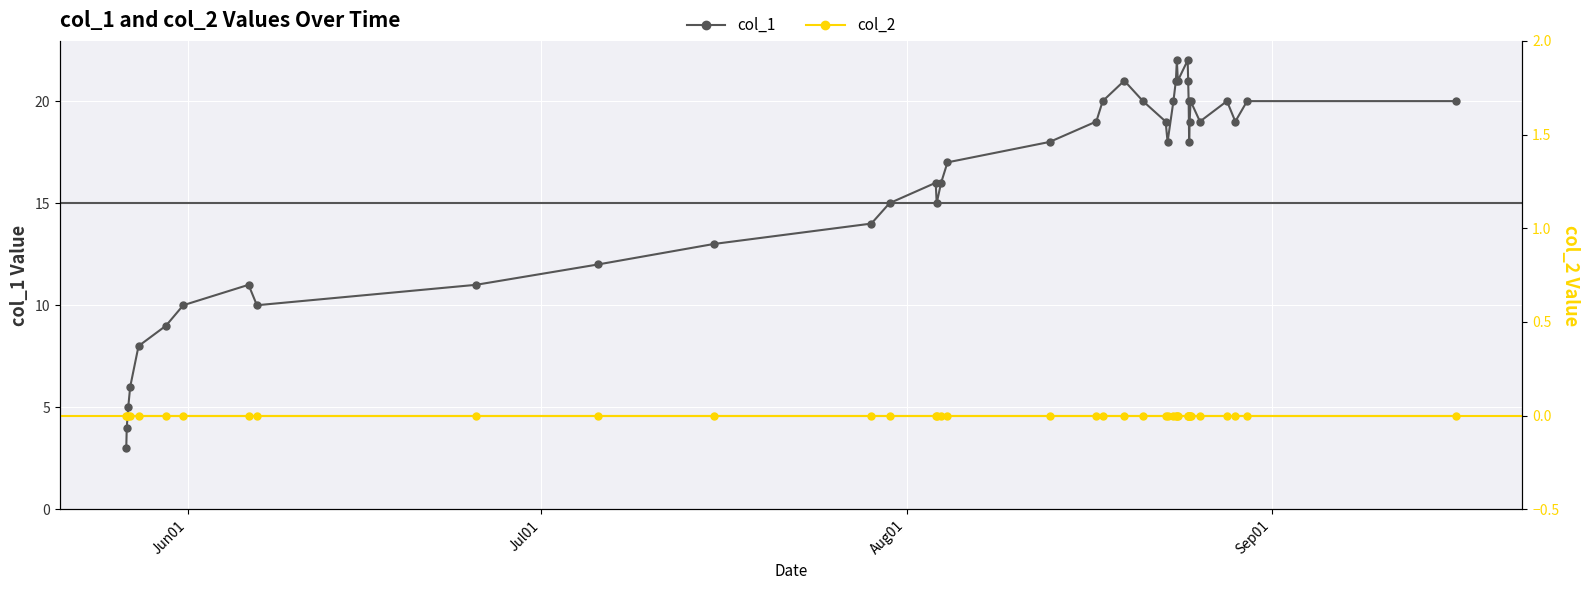

True or false: col_1 has more than 0 points higher than both neighbors.

True